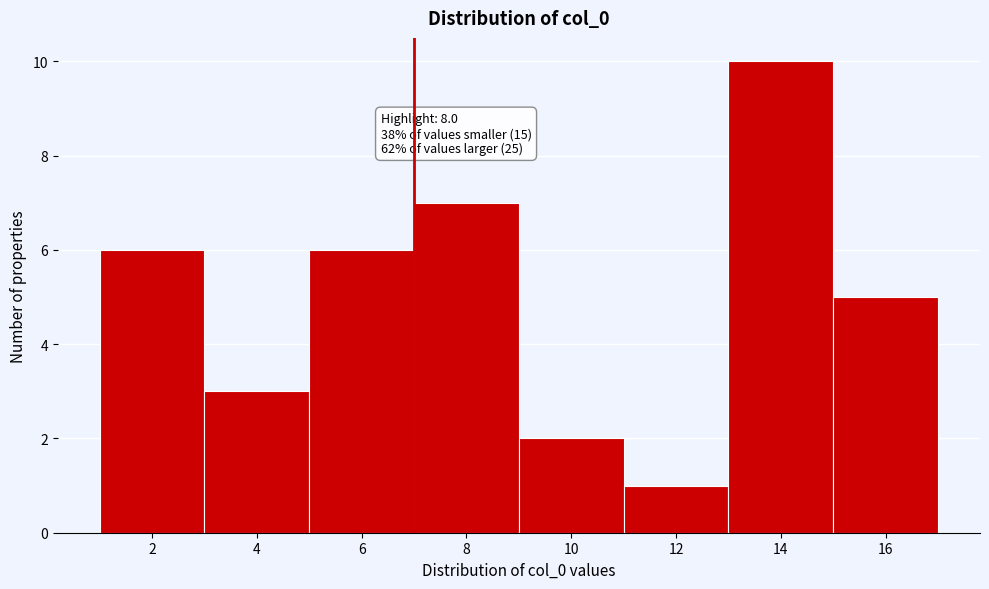

Reading left to right, extract all data points from this chart.

2=6	4=3	6=6	8=7	10=2	12=1	14=10	16=5